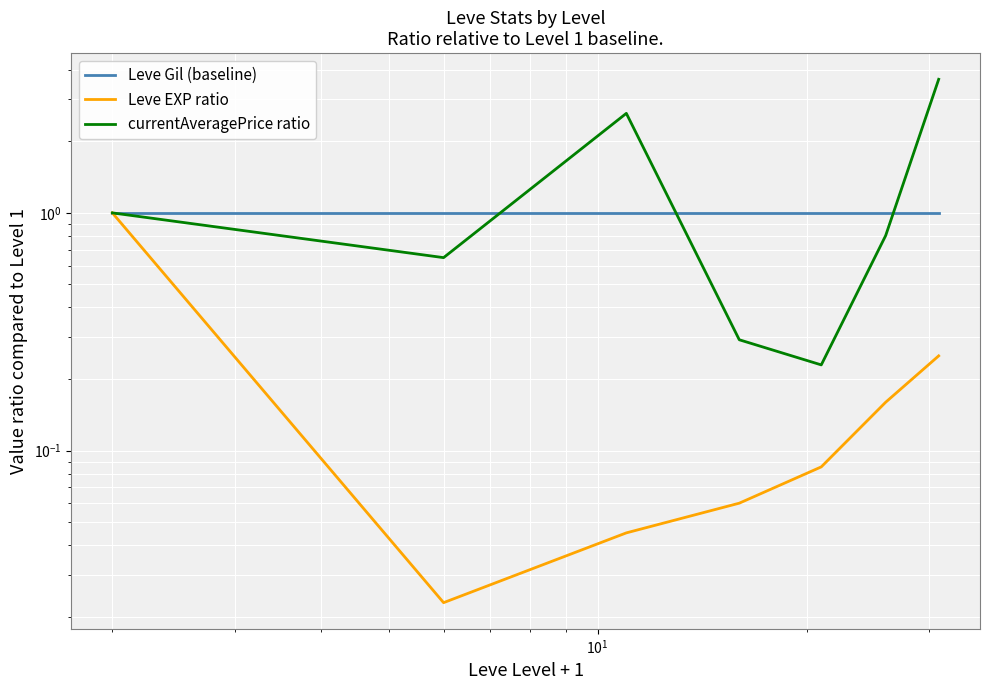

Rank the series at $\mathdefault{10^{-1}}$ from highest to lowest value.

Leve Gil (baseline), Leve EXP ratio, currentAveragePrice ratio